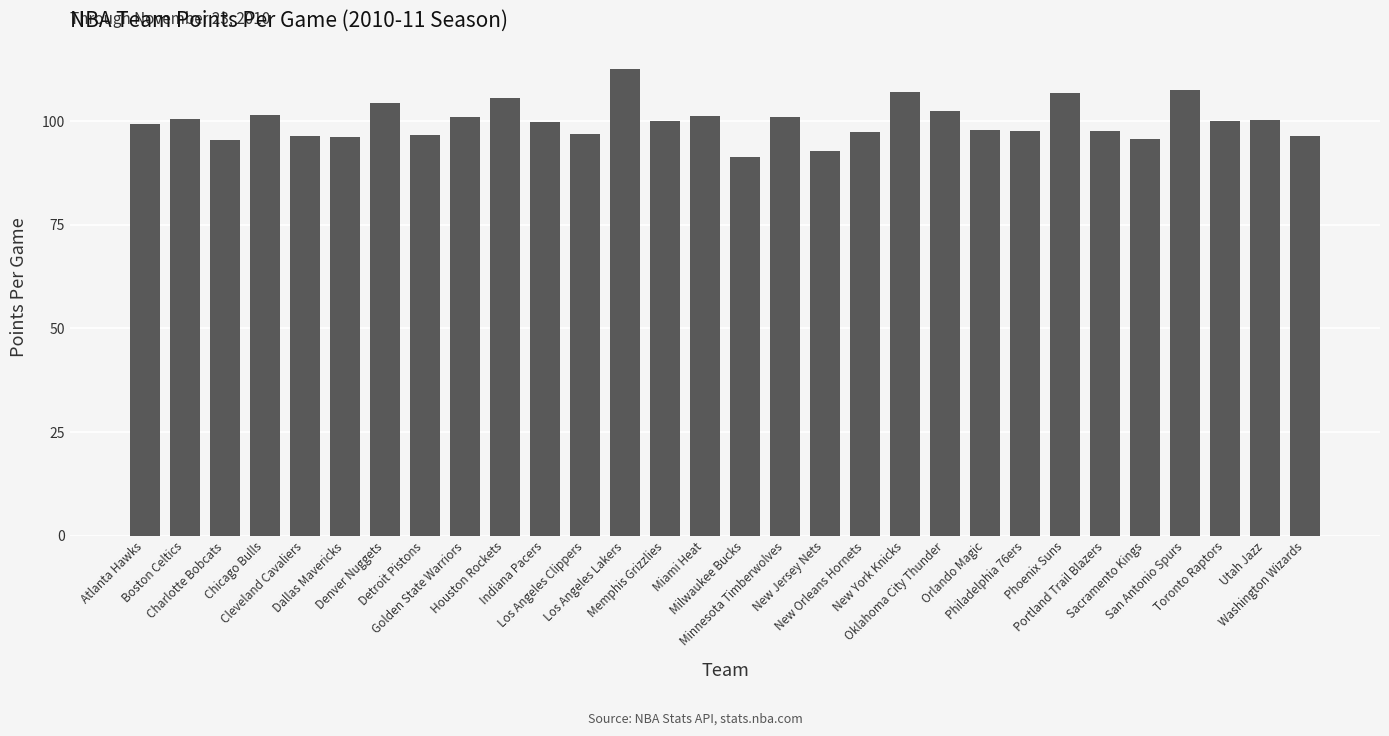

What position from the left is Chicago Bulls?

4